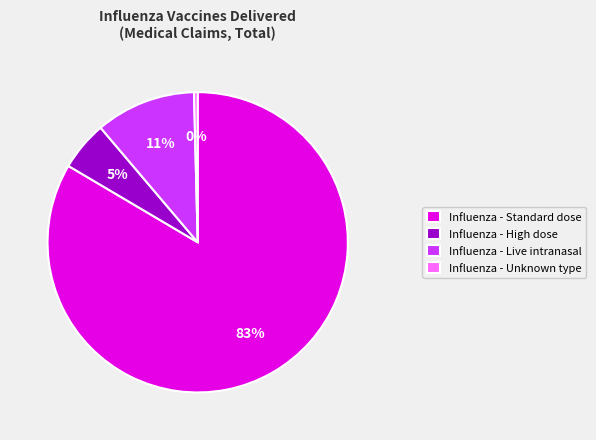

How many slices are in this pie chart?

4